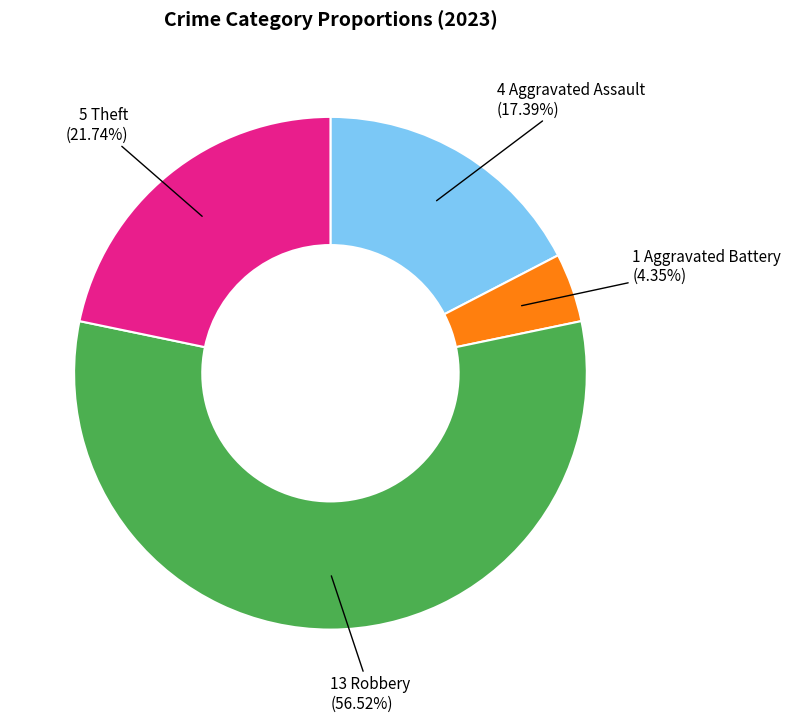

Is there any slice that represents more than half of the pie?

Yes